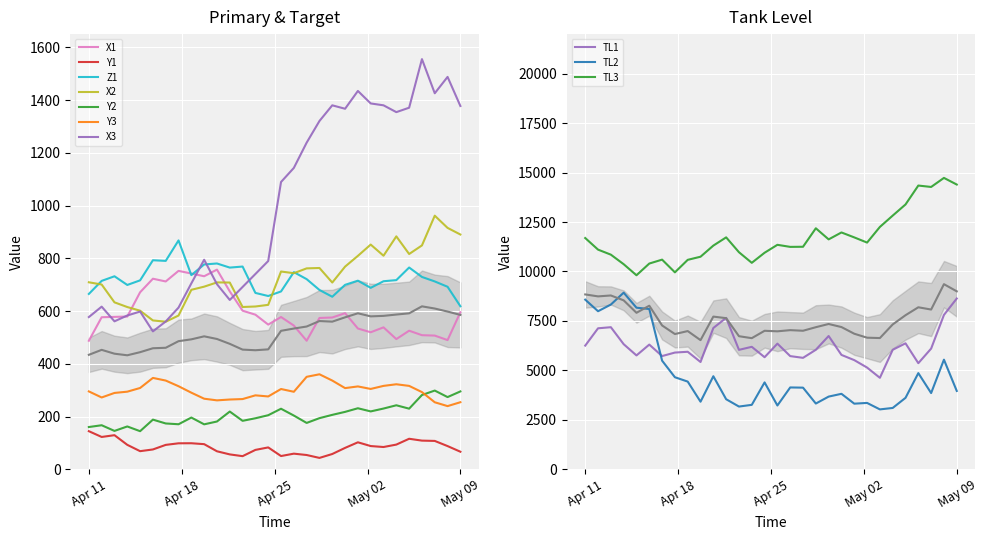

The upper series shows 1500 at X3. True or false?

True